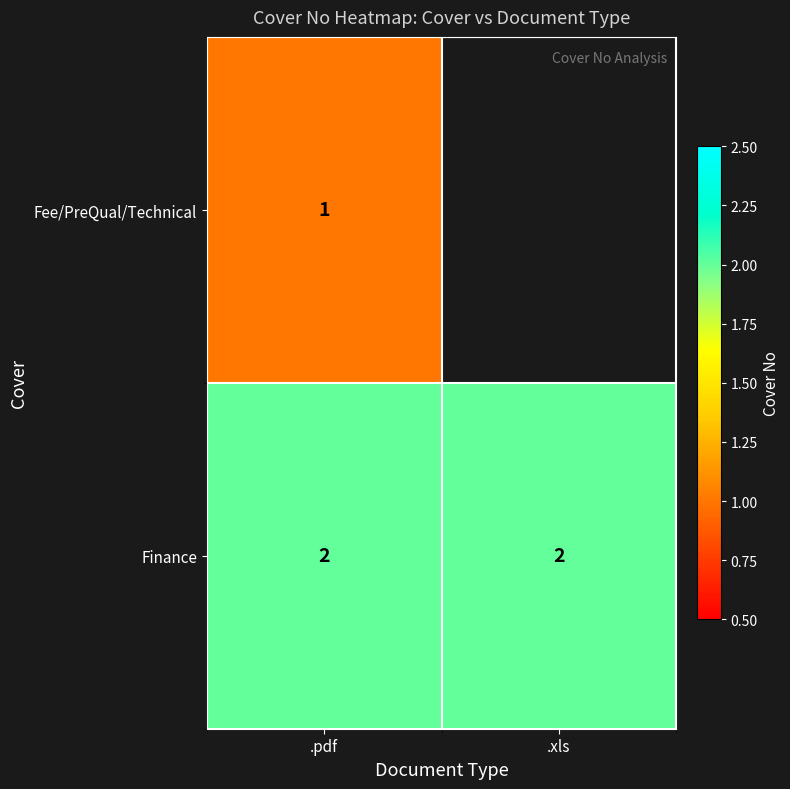

What is the total value across all series at .pdf?

3